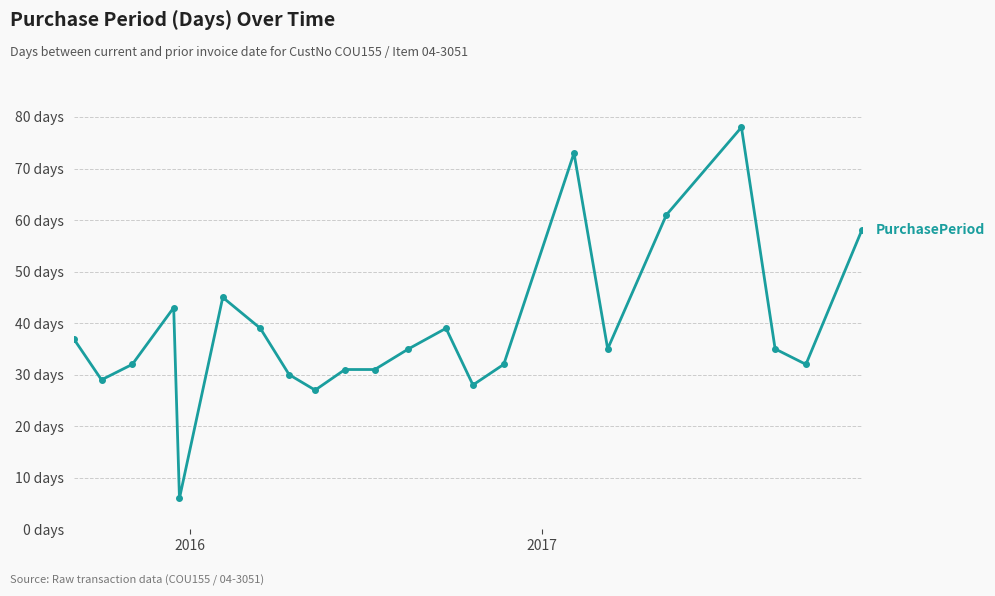

Does the chart have visible grid lines?

Yes